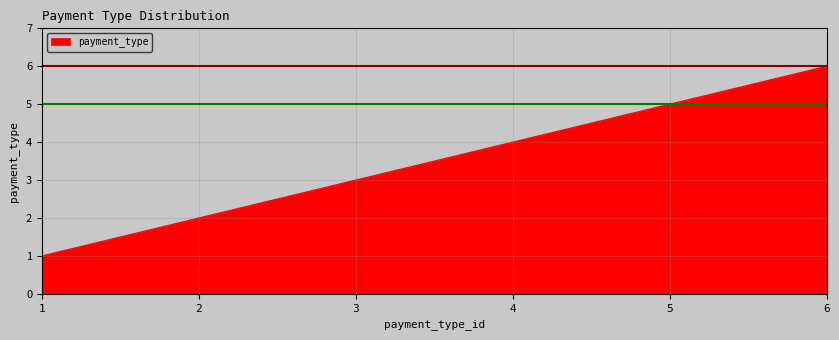

Rank the categories by value from highest to lowest.

6, 5, 4, 3, 2, 1